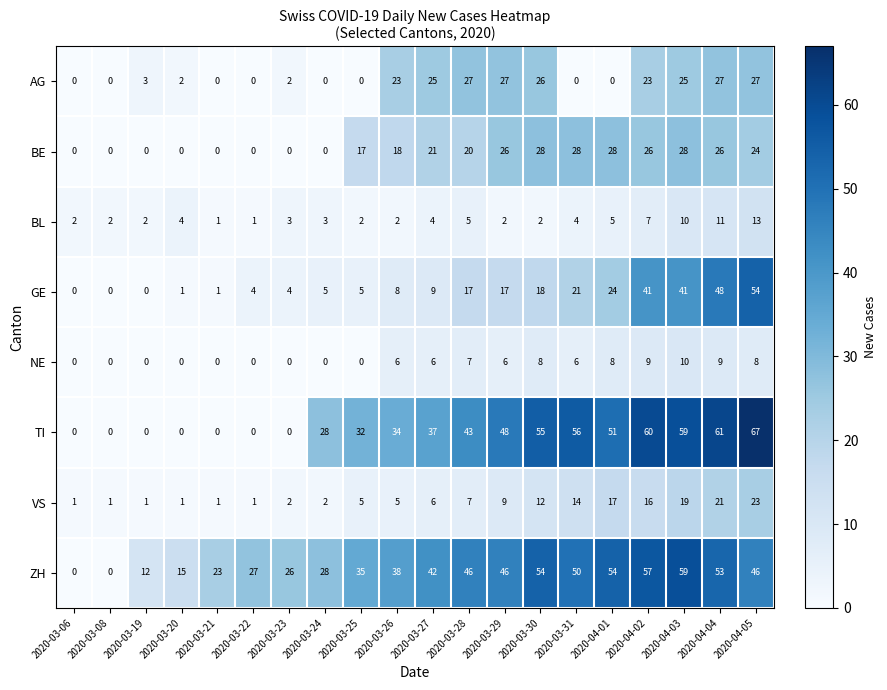

Is it true that TI equals -46 at 2020-03-08?

False